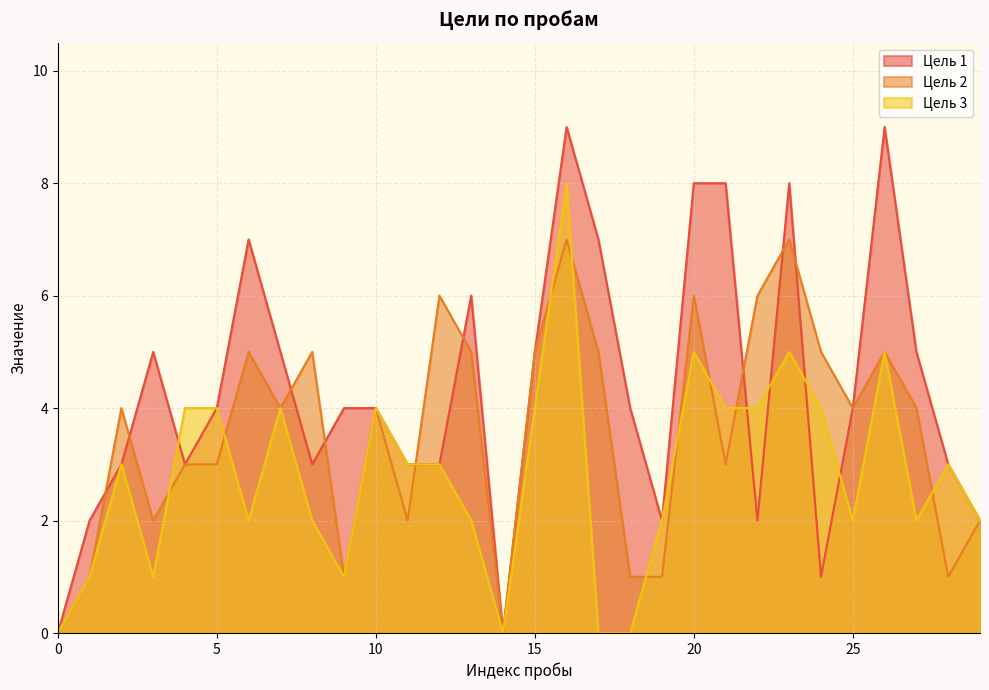

What is the total value across all series at 6?

14